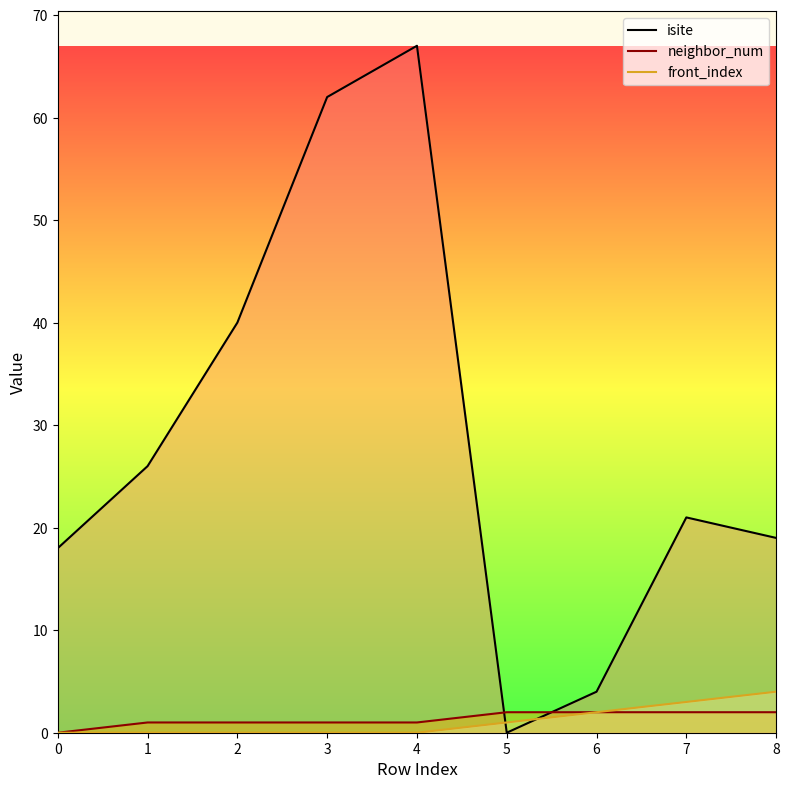

Is it true that isite equals 67 at 4?

True